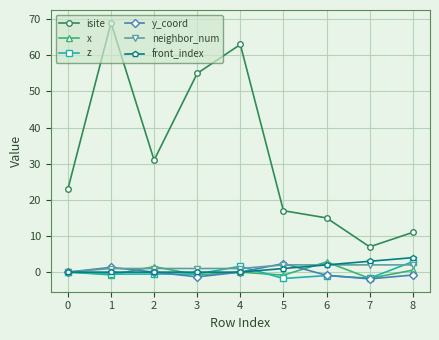

How many data points does each series have?

9